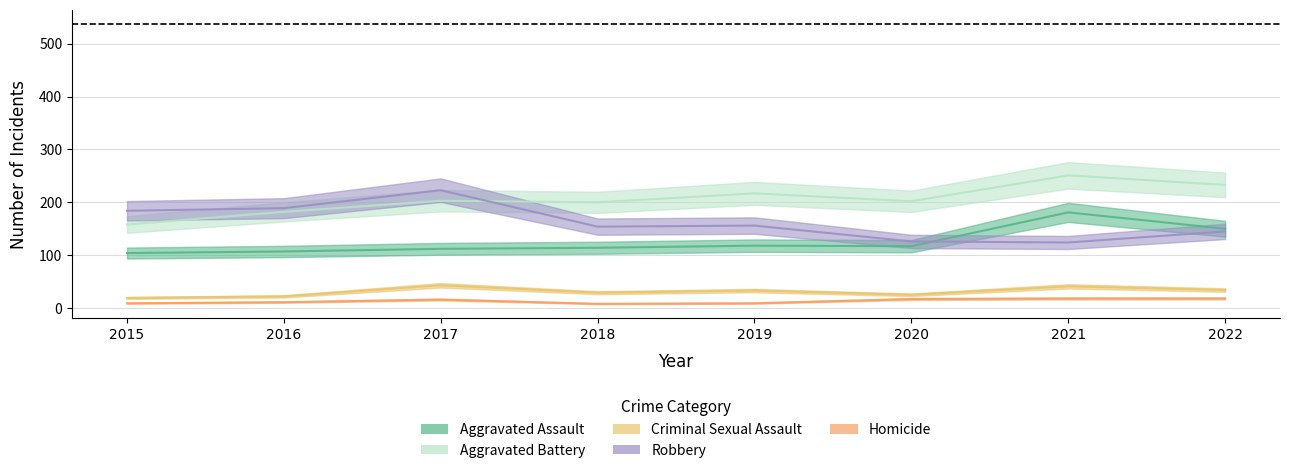

What is the value of the Aggravated Assault point at the 1st from the left?

104